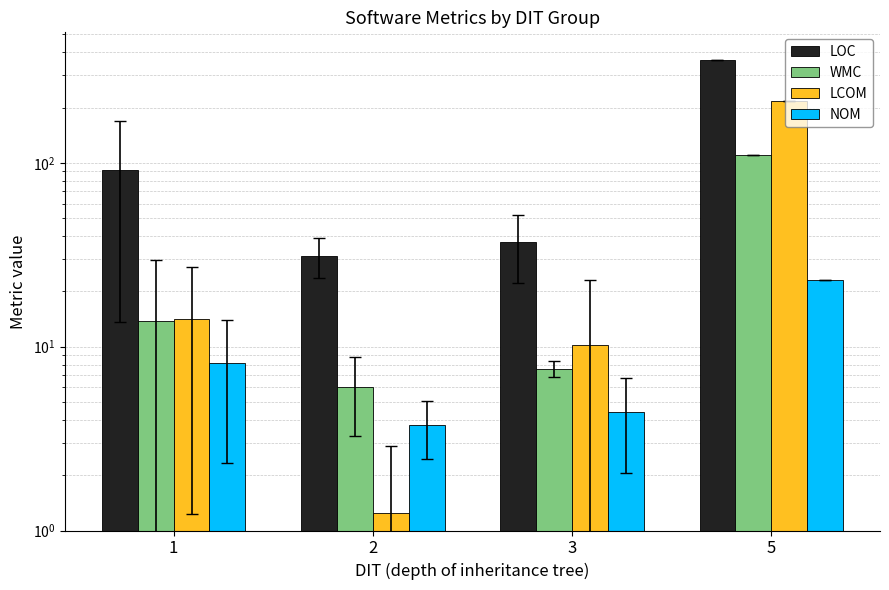

Reading left to right, extract all data points from this chart.

LOC: 1=91.1	2=31.2	3=37.2	5=361.0
WMC: 1=13.8	2=6.0	3=7.6	5=110.0
LCOM: 1=14.2	2=1.2	3=10.2	5=217.0
NOM: 1=8.1	2=3.8	3=4.4	5=23.0